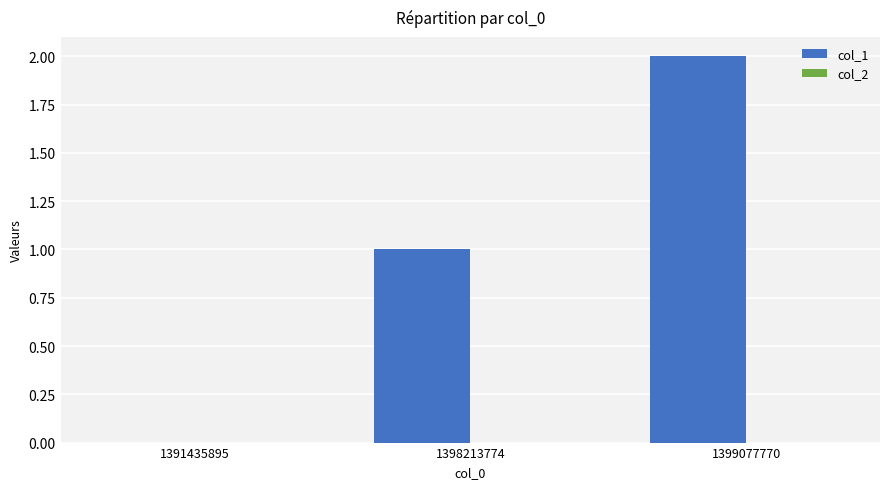

What is the change in value from 1398213774 to 1399077770?

+1